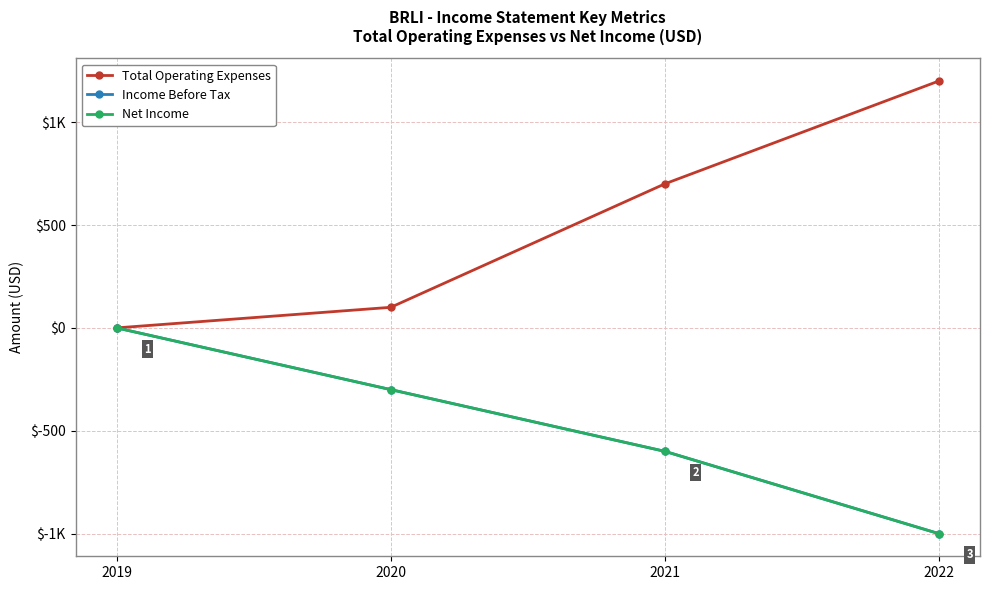

List the series in order of their peak value, lowest first.

Income Before Tax, Net Income, Total Operating Expenses